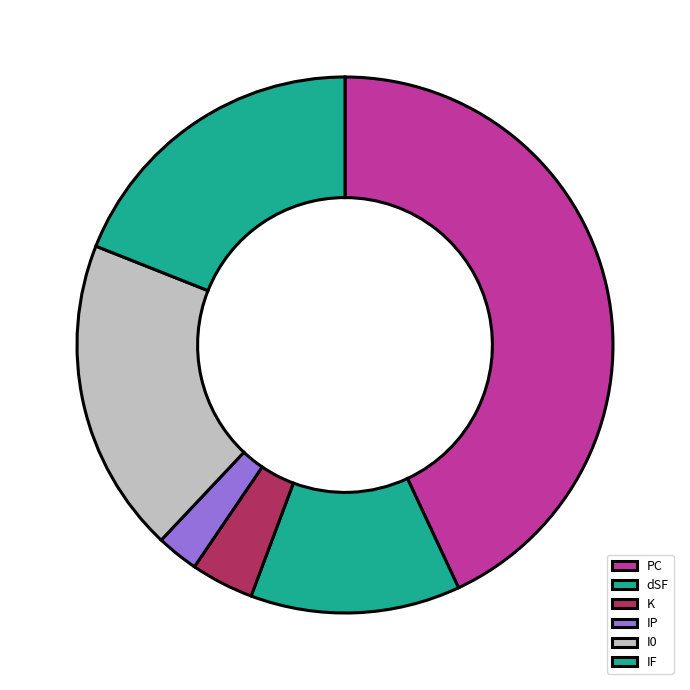

How many segments does this pie chart have?

6